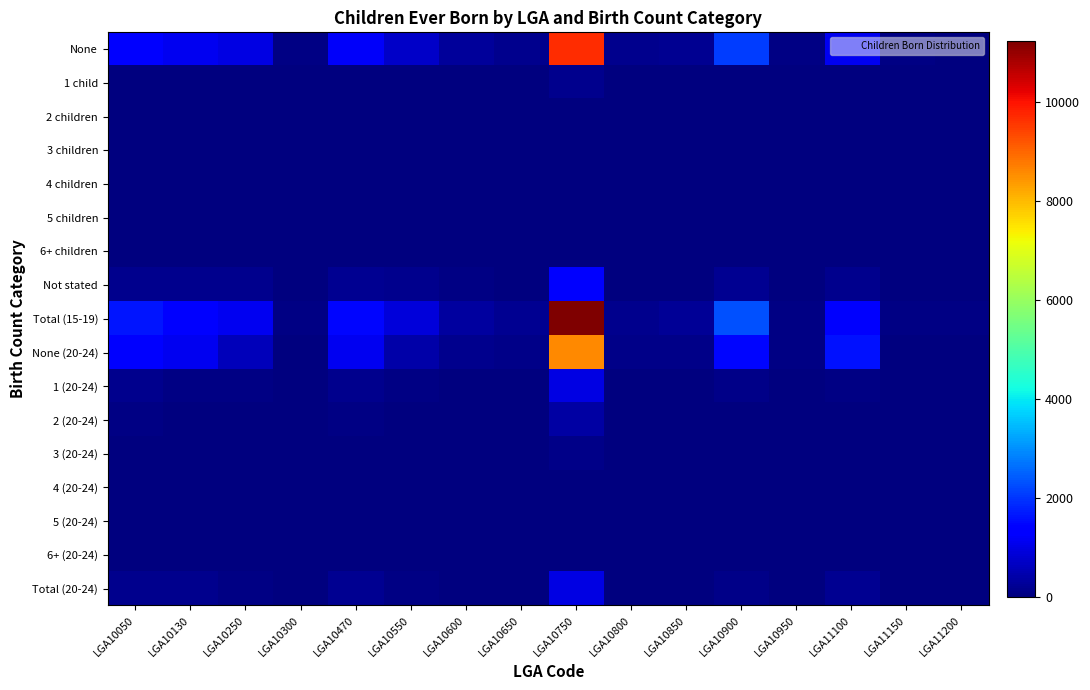

Reading left to right, what are all the values shown in this chart?

None: LGA10050=1434	LGA10130=1133	LGA10250=983	LGA10300=45	LGA10470=1221	LGA10550=717	LGA10600=274	LGA10650=158	LGA10750=9684	LGA10800=132	LGA10850=184	LGA10900=2087	LGA10950=69	LGA11100=1103	LGA11150=52	LGA11200=28
1 child: LGA10050=24	LGA10130=10	LGA10250=8	LGA10300=3	LGA10470=17	LGA10550=16	LGA10600=3	LGA10650=0	LGA10750=149	LGA10800=3	LGA10850=0	LGA10900=21	LGA10950=6	LGA11100=8	LGA11150=0	LGA11200=0
2 children: LGA10050=4	LGA10130=3	LGA10250=3	LGA10300=0	LGA10470=0	LGA10550=0	LGA10600=0	LGA10650=0	LGA10750=25	LGA10800=0	LGA10850=0	LGA10900=7	LGA10950=0	LGA11100=0	LGA11150=0	LGA11200=0
3 children: LGA10050=0	LGA10130=0	LGA10250=0	LGA10300=0	LGA10470=0	LGA10550=0	LGA10600=0	LGA10650=0	LGA10750=8	LGA10800=0	LGA10850=0	LGA10900=0	LGA10950=0	LGA11100=0	LGA11150=0	LGA11200=0
4 children: LGA10050=0	LGA10130=0	LGA10250=0	LGA10300=0	LGA10470=0	LGA10550=0	LGA10600=0	LGA10650=0	LGA10750=0	LGA10800=0	LGA10850=0	LGA10900=0	LGA10950=0	LGA11100=0	LGA11150=0	LGA11200=0
5 children: LGA10050=0	LGA10130=0	LGA10250=0	LGA10300=0	LGA10470=0	LGA10550=0	LGA10600=0	LGA10650=0	LGA10750=0	LGA10800=0	LGA10850=0	LGA10900=0	LGA10950=0	LGA11100=0	LGA11150=0	LGA11200=0
6+ children: LGA10050=0	LGA10130=0	LGA10250=0	LGA10300=0	LGA10470=0	LGA10550=0	LGA10600=0	LGA10650=0	LGA10750=3	LGA10800=0	LGA10850=0	LGA10900=0	LGA10950=0	LGA11100=0	LGA11150=0	LGA11200=0
Not stated: LGA10050=171	LGA10130=152	LGA10250=136	LGA10300=12	LGA10470=217	LGA10550=147	LGA10600=53	LGA10650=42	LGA10750=1362	LGA10800=28	LGA10850=33	LGA10900=197	LGA10950=12	LGA11100=156	LGA11150=12	LGA11200=18
Total (15-19): LGA10050=1635	LGA10130=1302	LGA10250=1133	LGA10300=56	LGA10470=1460	LGA10550=879	LGA10600=335	LGA10650=198	LGA10750=11229	LGA10800=169	LGA10850=227	LGA10900=2313	LGA10950=84	LGA11100=1270	LGA11150=68	LGA11200=51
None (20-24): LGA10050=1390	LGA10130=1115	LGA10250=605	LGA10300=31	LGA10470=1119	LGA10550=404	LGA10600=135	LGA10650=97	LGA10750=8571	LGA10800=89	LGA10850=120	LGA10900=1483	LGA10950=47	LGA11100=1580	LGA11150=41	LGA11200=27
1 (20-24): LGA10050=170	LGA10130=76	LGA10250=67	LGA10300=3	LGA10470=137	LGA10550=83	LGA10600=25	LGA10650=20	LGA10750=992	LGA10800=7	LGA10850=12	LGA10900=123	LGA10950=7	LGA11100=64	LGA11150=12	LGA11200=18
2 (20-24): LGA10050=61	LGA10130=38	LGA10250=38	LGA10300=4	LGA10470=77	LGA10550=32	LGA10600=9	LGA10650=10	LGA10750=393	LGA10800=7	LGA10850=6	LGA10900=36	LGA10950=7	LGA11100=11	LGA11150=10	LGA11200=3
3 (20-24): LGA10050=18	LGA10130=17	LGA10250=4	LGA10300=3	LGA10470=19	LGA10550=10	LGA10600=3	LGA10650=3	LGA10750=100	LGA10800=0	LGA10850=3	LGA10900=3	LGA10950=3	LGA11100=7	LGA11150=0	LGA11200=0
4 (20-24): LGA10050=0	LGA10130=0	LGA10250=3	LGA10300=0	LGA10470=0	LGA10550=0	LGA10600=0	LGA10650=0	LGA10750=20	LGA10800=0	LGA10850=0	LGA10900=0	LGA10950=0	LGA11100=0	LGA11150=0	LGA11200=0
5 (20-24): LGA10050=0	LGA10130=0	LGA10250=0	LGA10300=0	LGA10470=4	LGA10550=0	LGA10600=0	LGA10650=0	LGA10750=5	LGA10800=0	LGA10850=0	LGA10900=0	LGA10950=0	LGA11100=0	LGA11150=0	LGA11200=0
6+ (20-24): LGA10050=4	LGA10130=0	LGA10250=0	LGA10300=0	LGA10470=0	LGA10550=0	LGA10600=0	LGA10650=0	LGA10750=3	LGA10800=0	LGA10850=0	LGA10900=0	LGA10950=0	LGA11100=0	LGA11150=0	LGA11200=0
Total (20-24): LGA10050=165	LGA10130=170	LGA10250=67	LGA10300=12	LGA10470=180	LGA10550=53	LGA10600=13	LGA10650=22	LGA10750=979	LGA10800=12	LGA10850=20	LGA10900=106	LGA10950=6	LGA11100=209	LGA11150=22	LGA11200=12